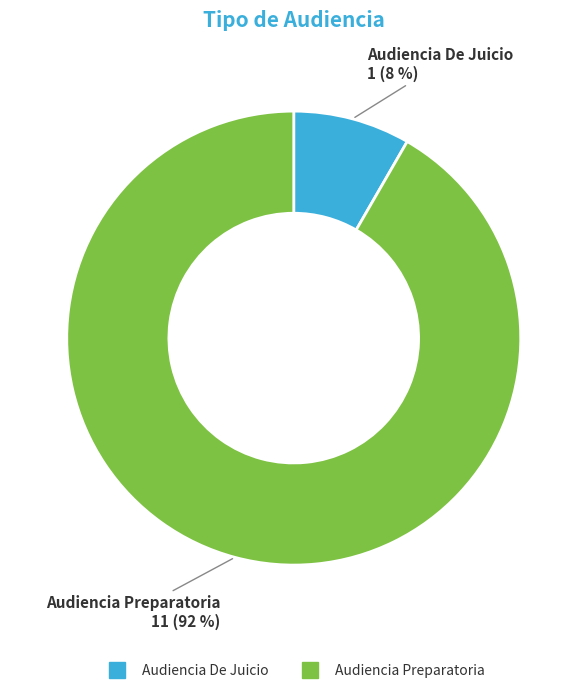

To the nearest percent, what portion does Audiencia De Juicio represent?

8%